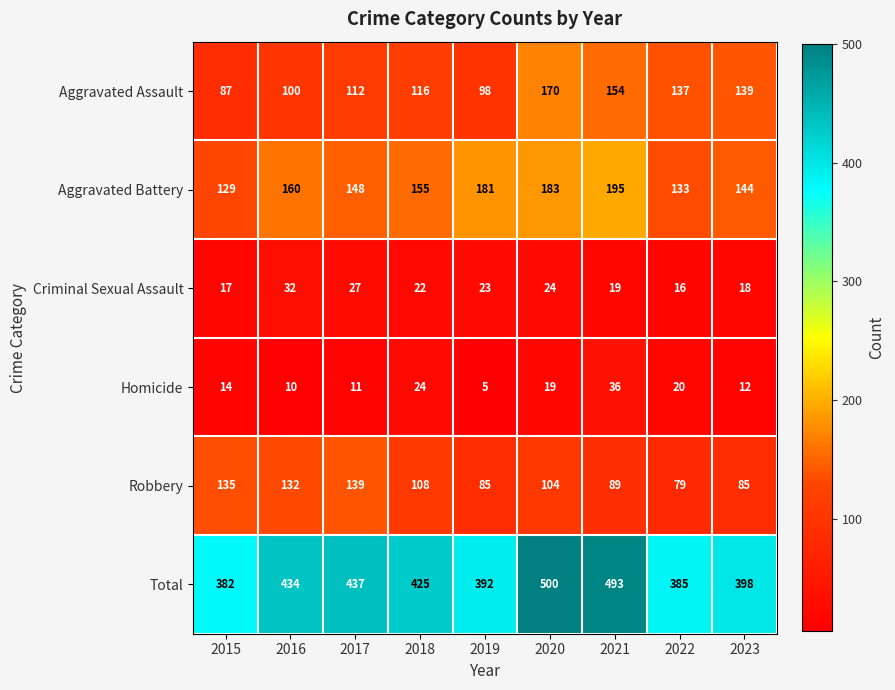

The Robbery series shows 47 at 2017. True or false?

False